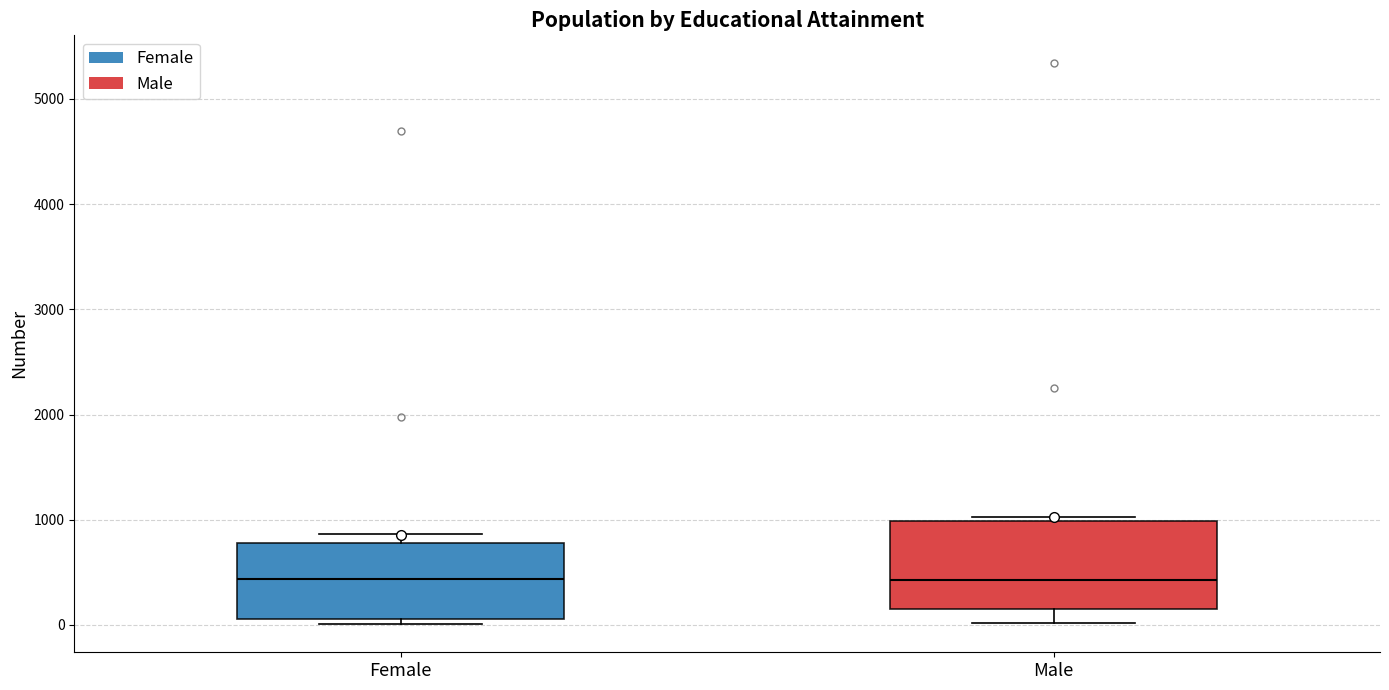

Reading left to right, read every box against the y-axis: the position of its median line, the range the box covers, and the ends of its whiskers. The values are not printed on the chart, so give them approximately, as read against the axis.

Female: median 400, box 100 to 800, whiskers 0 to 900
Male: median 400, box 200 to 1000, whiskers 0 to 1000 (just above the box's upper edge)